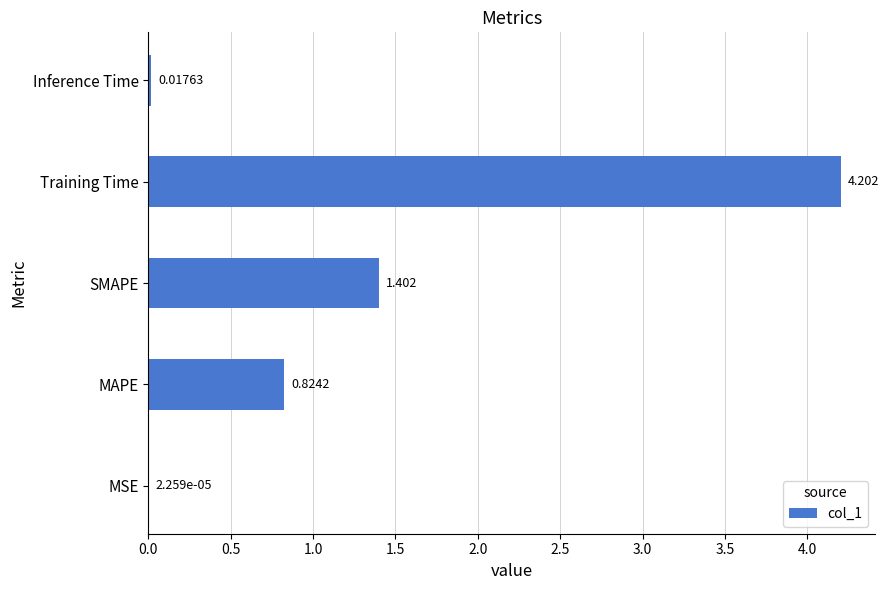

Between MAPE and Training Time, which is larger?

Training Time